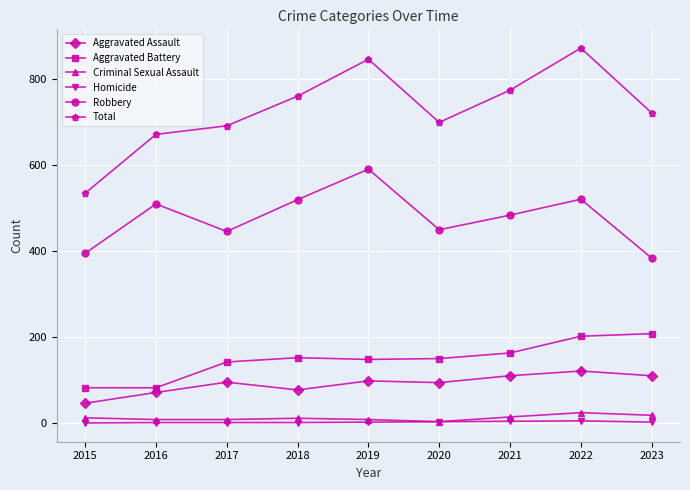

Between 2021 and 2022, which series saw the biggest shift?

Total